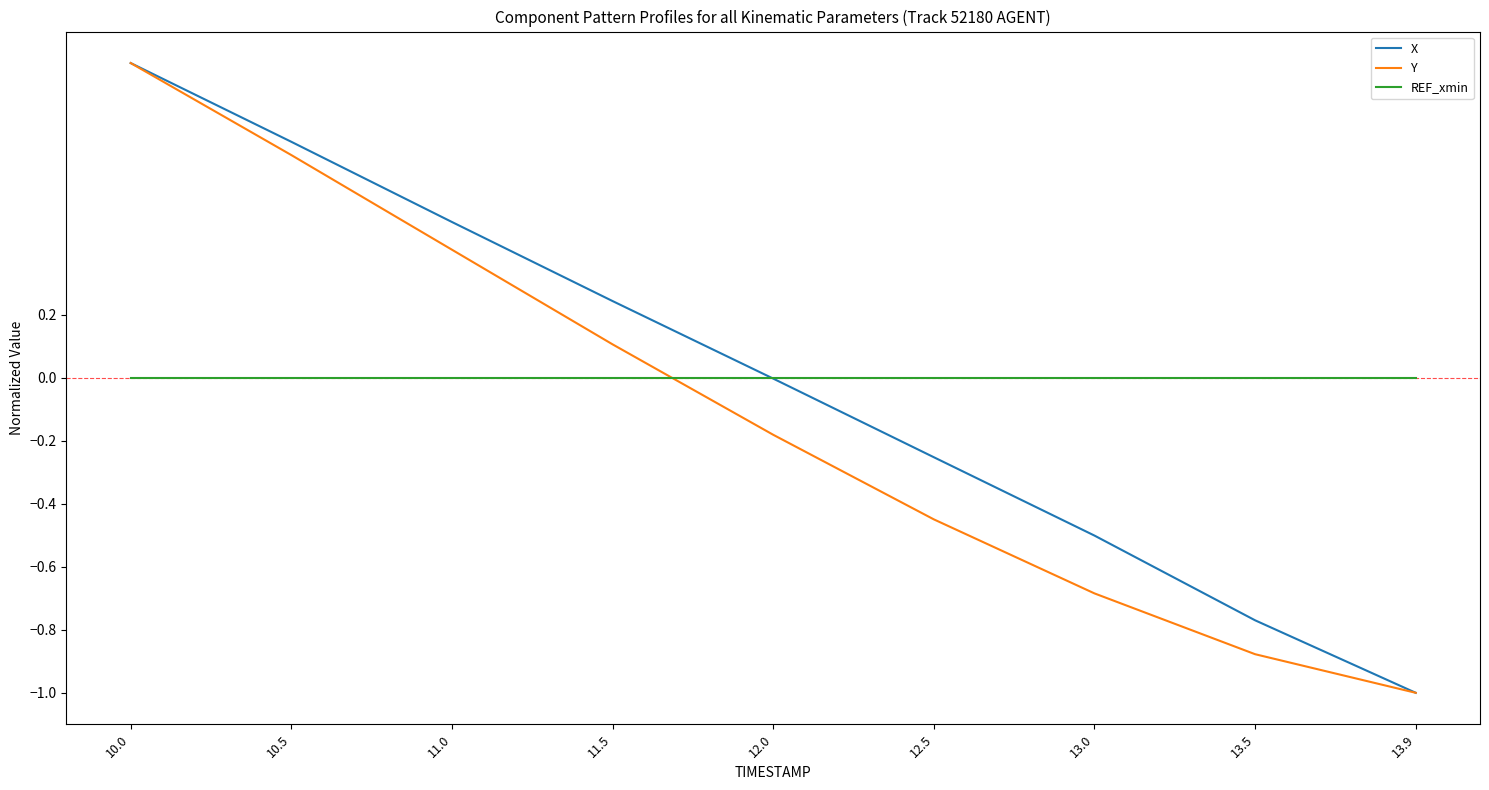

At which category is the sum across all series the highest?

10.0